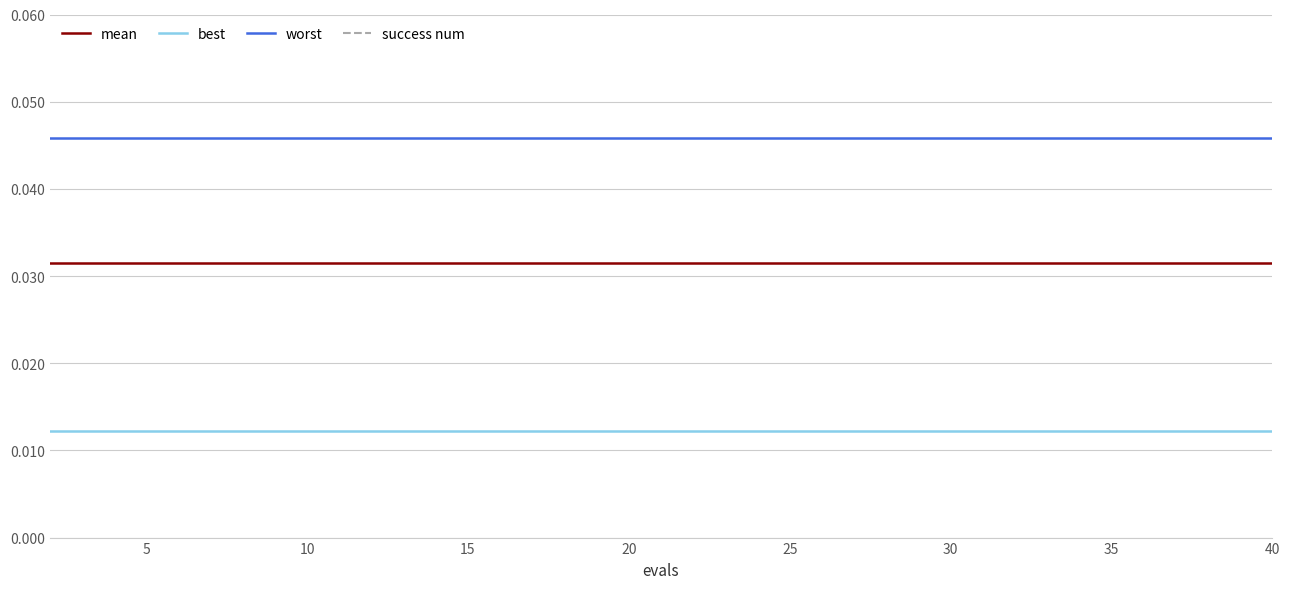

True or false: worst and mean cross at least once.

False